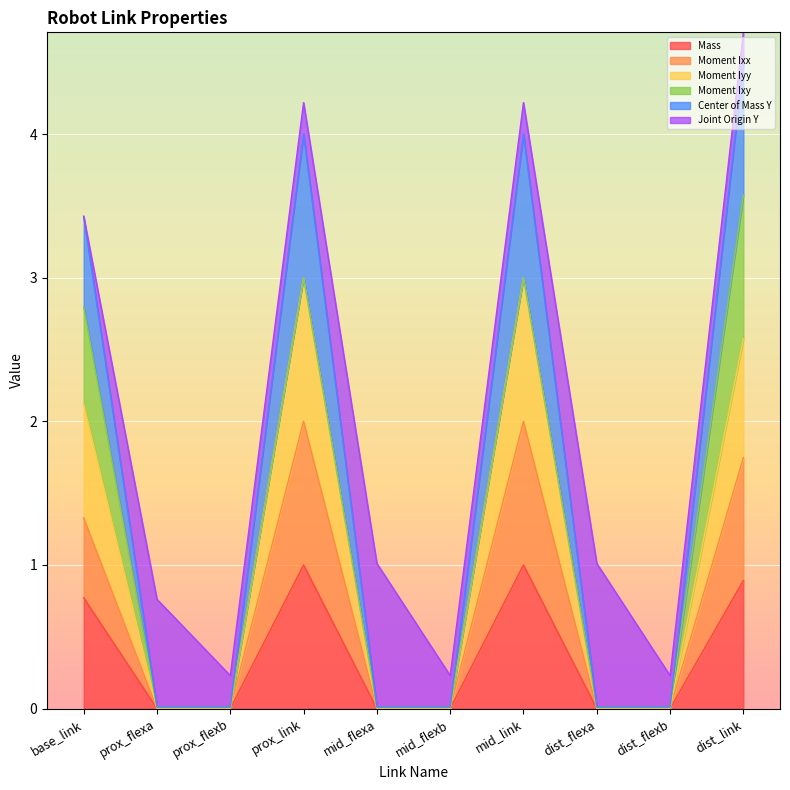

What is the difference between the second highest and second lowest values in the Mass series?

1.0